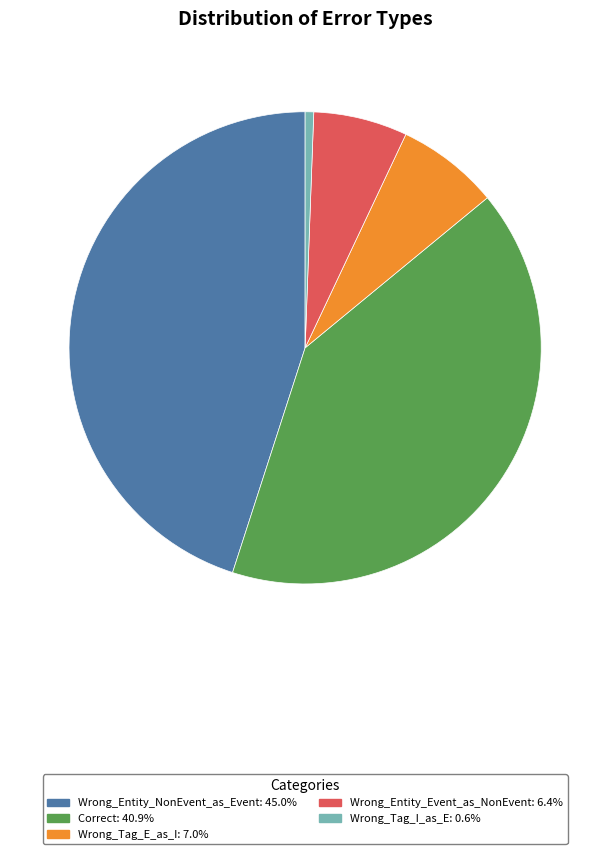

What is the ratio of the value at Wrong_Tag_E_as_I to the value at Wrong_Tag_I_as_E?

12.0